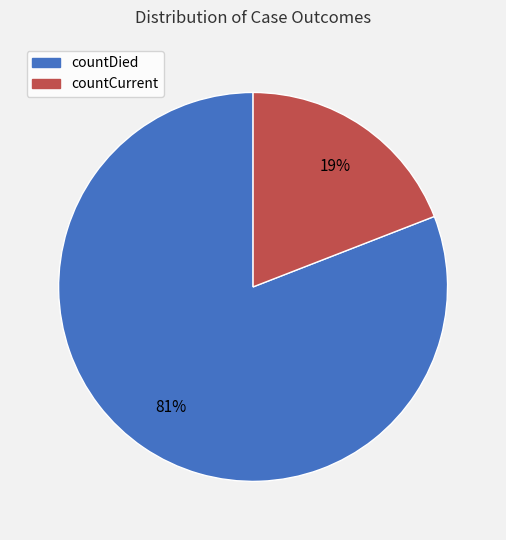

Count the number of slices in the pie.

2